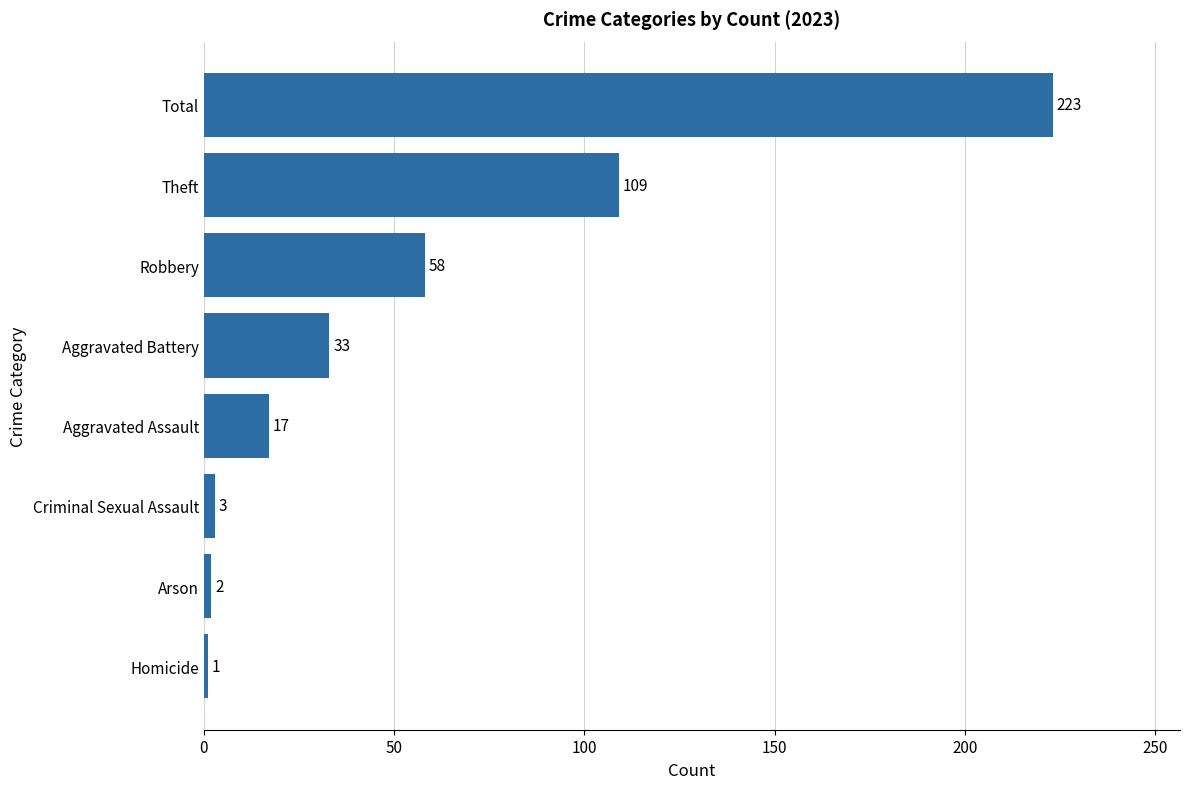

How many values are below 33?

4